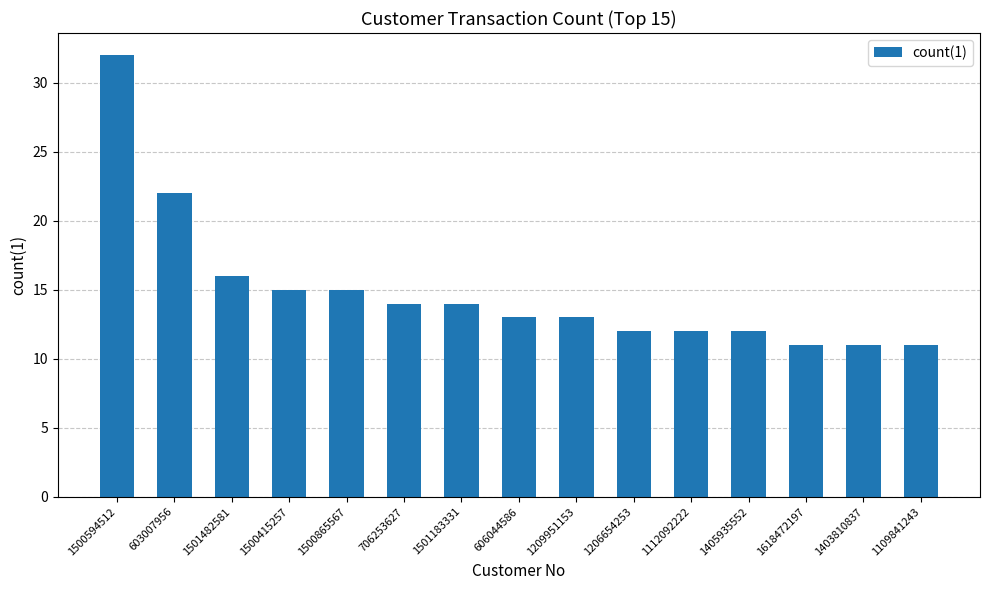

How many distinct data groups are displayed?

1